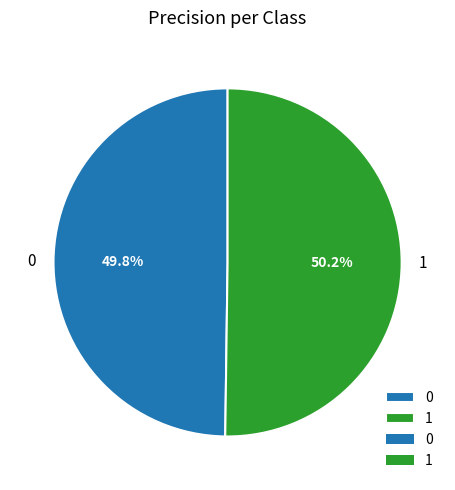

To the nearest percent, what percentage of the pie is 1?

50%